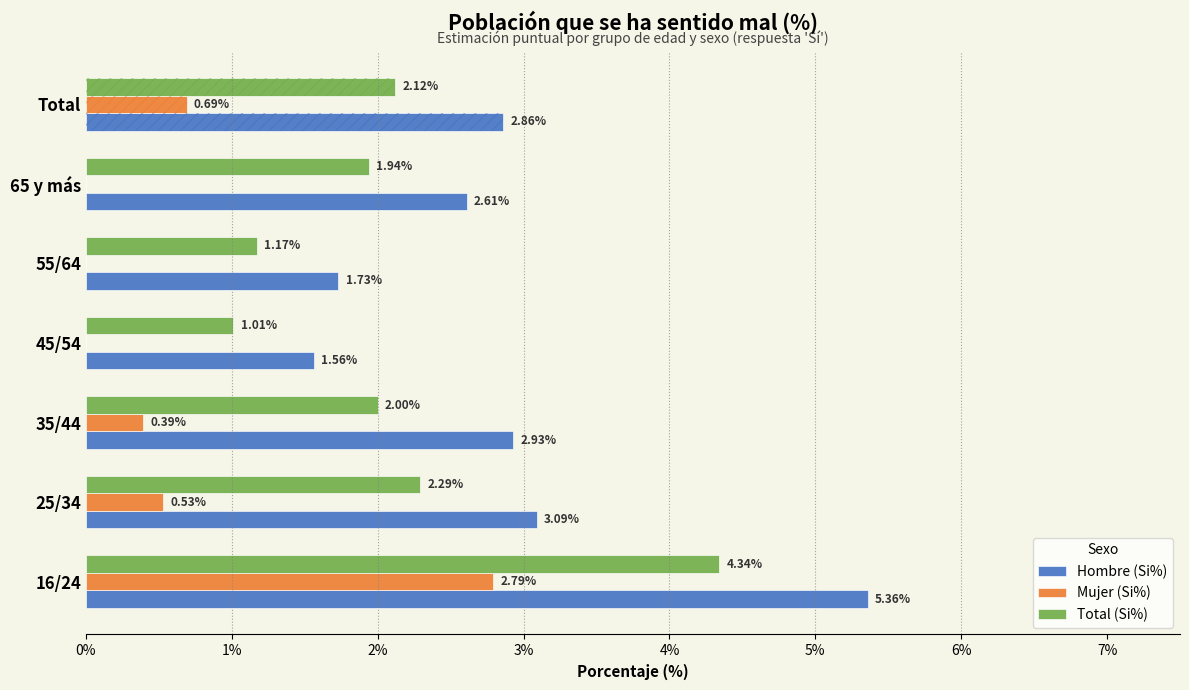

Which series has the largest range (max minus min)?

Hombre (Si%)